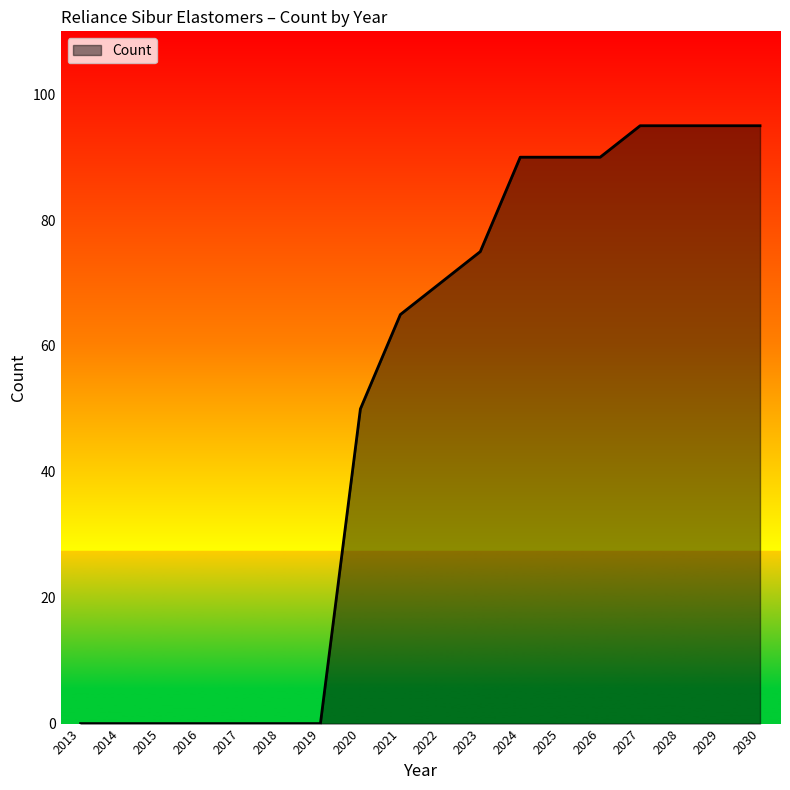

What is the sum of the values at 2027 and 2023?

170